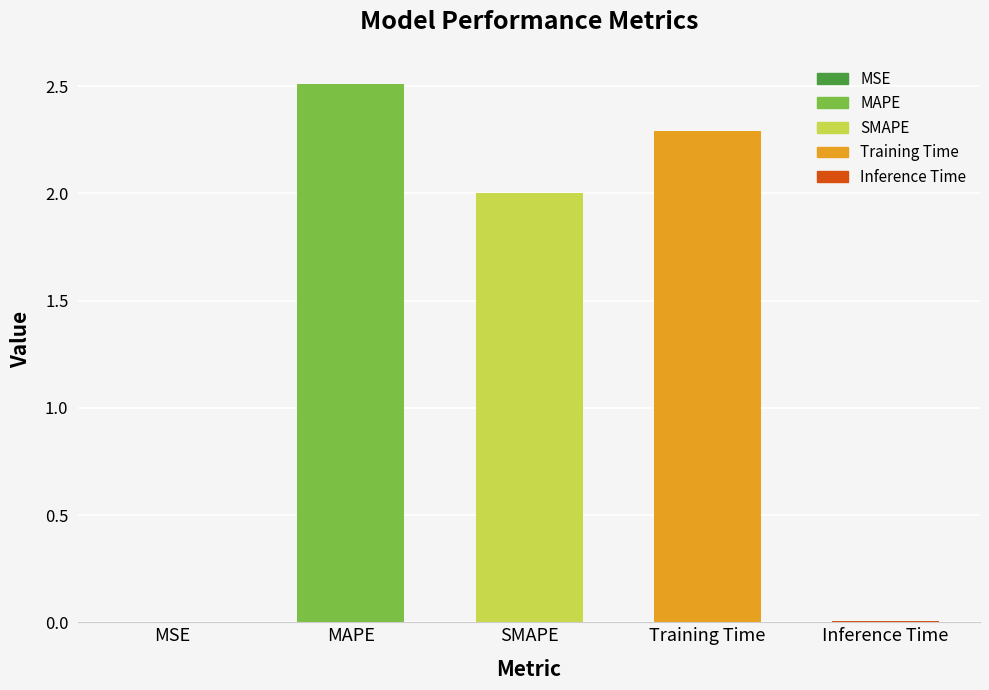

Reading right to left, extract all data points from this chart.

Inference Time=0.0	Training Time=2.3	SMAPE=2.0	MAPE=2.5	MSE=0.0